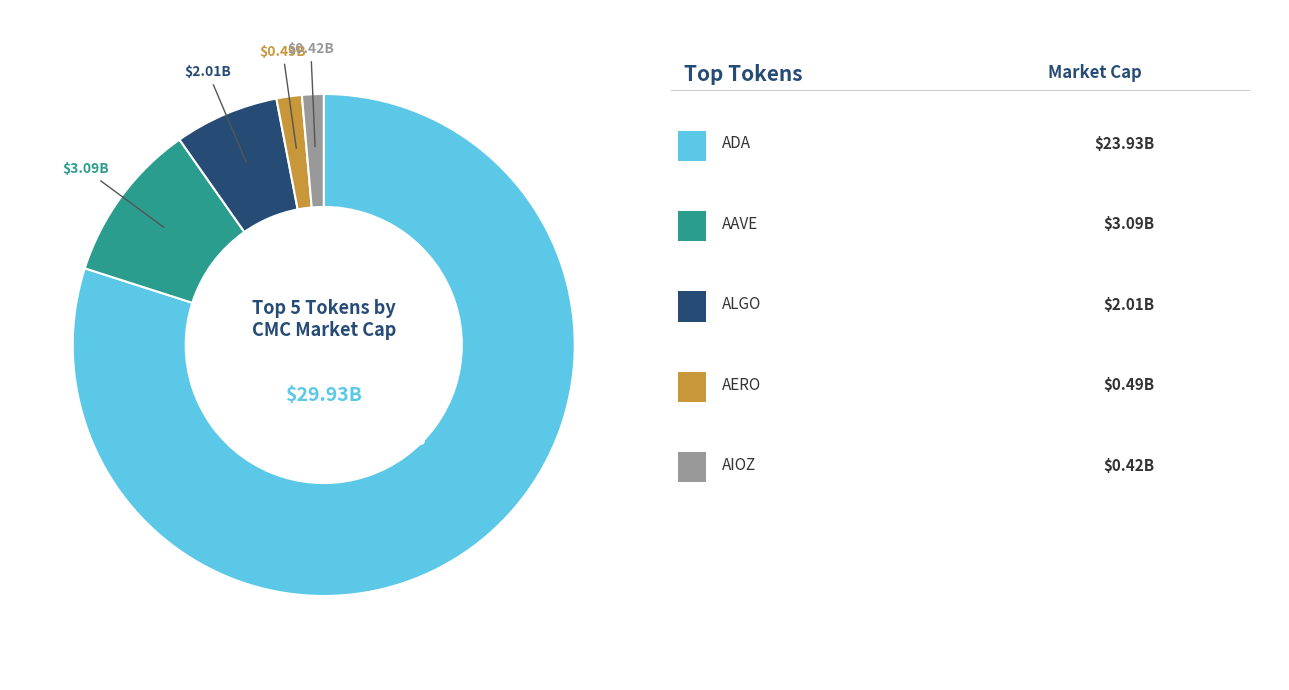

Is there a majority slice in this chart?

Yes